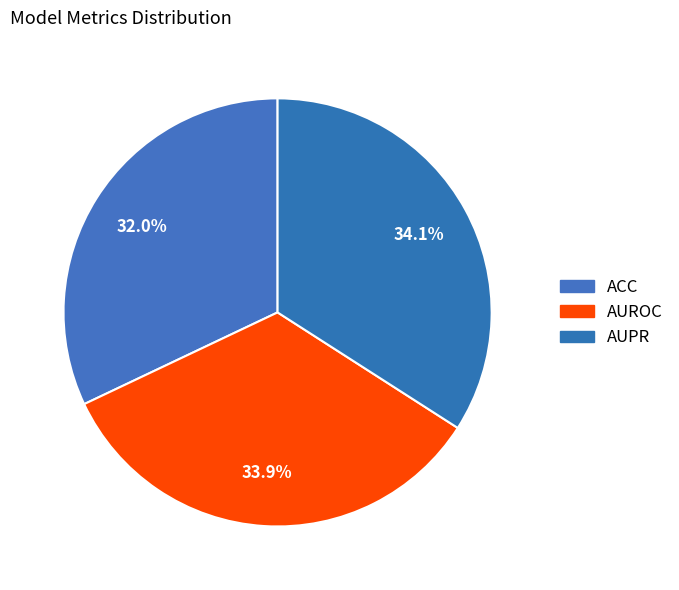

Combined, do AUROC and ACC account for over 50%?

Yes